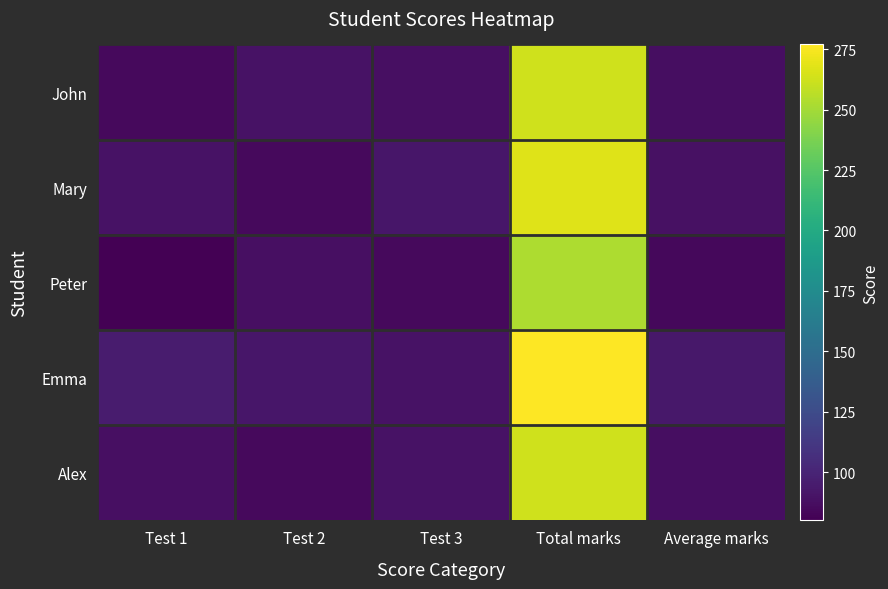

At how many categories does at least one series exceed 178?

1